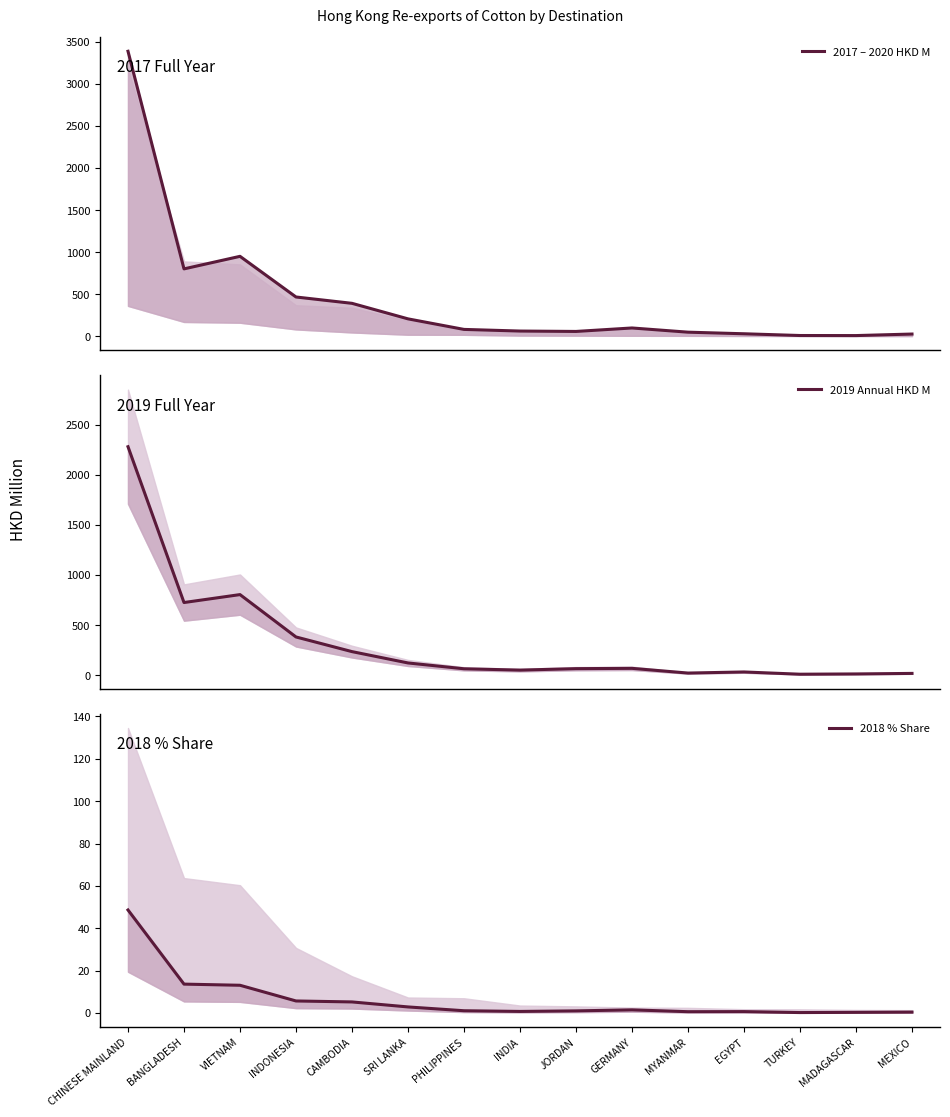

The 2019 Annual HKD M series shows 64.4 at JORDAN. True or false?

True